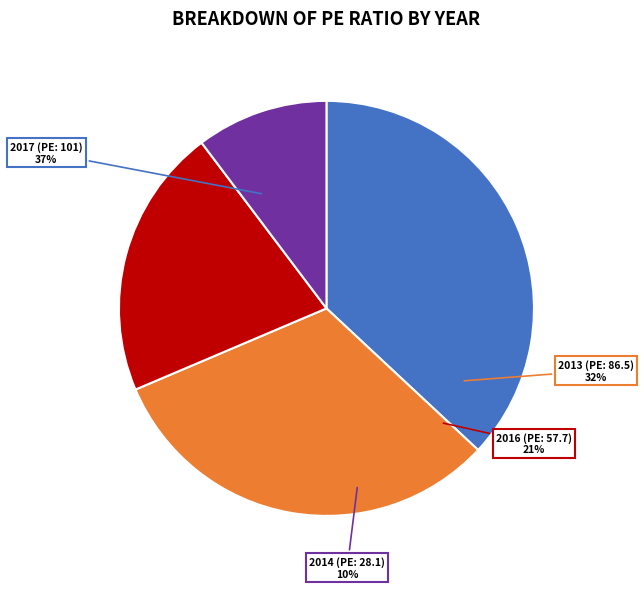

Is it true that 2015 is 1% of the pie?

False